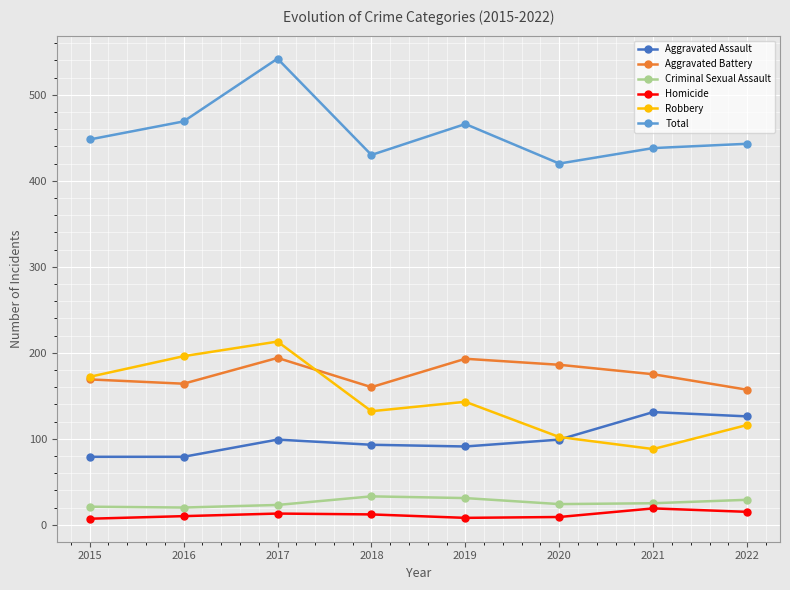

What is the spread (max minus min) of values at 2022?

428